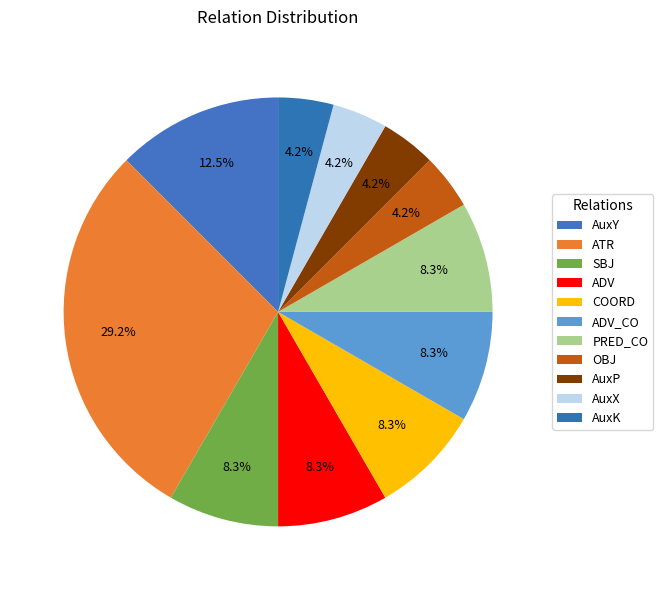

How many segments does this pie chart have?

11